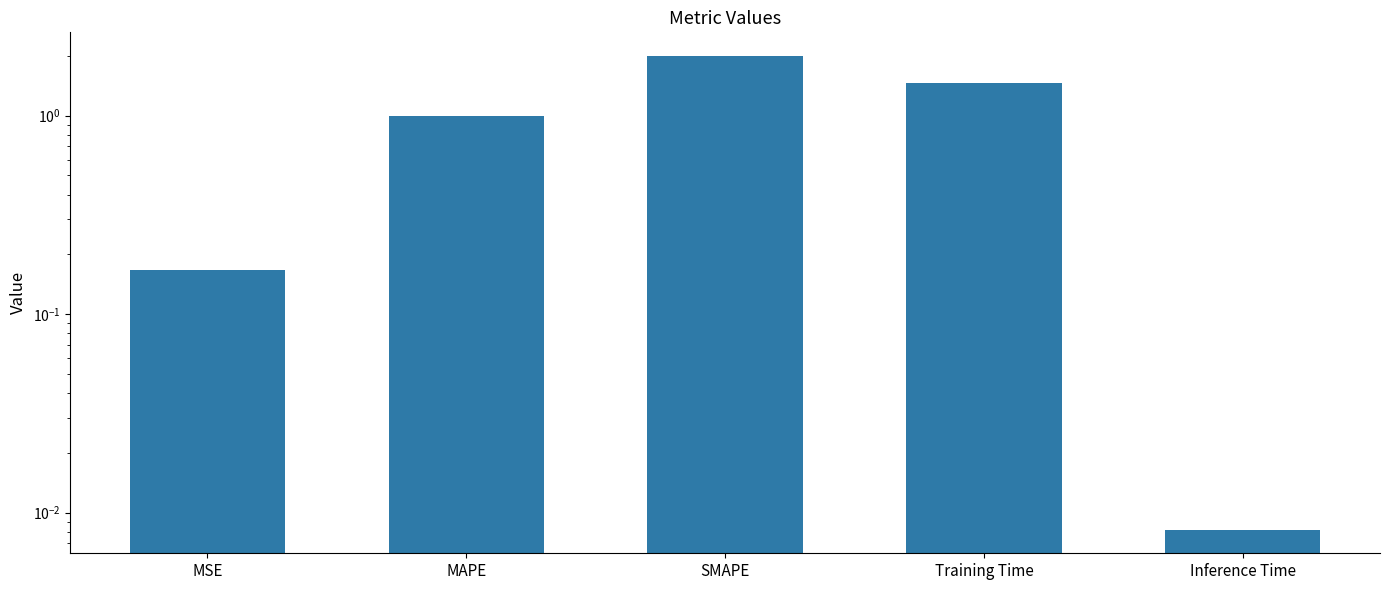

Rank the categories by value from highest to lowest.

SMAPE, Training Time, MAPE, MSE, Inference Time